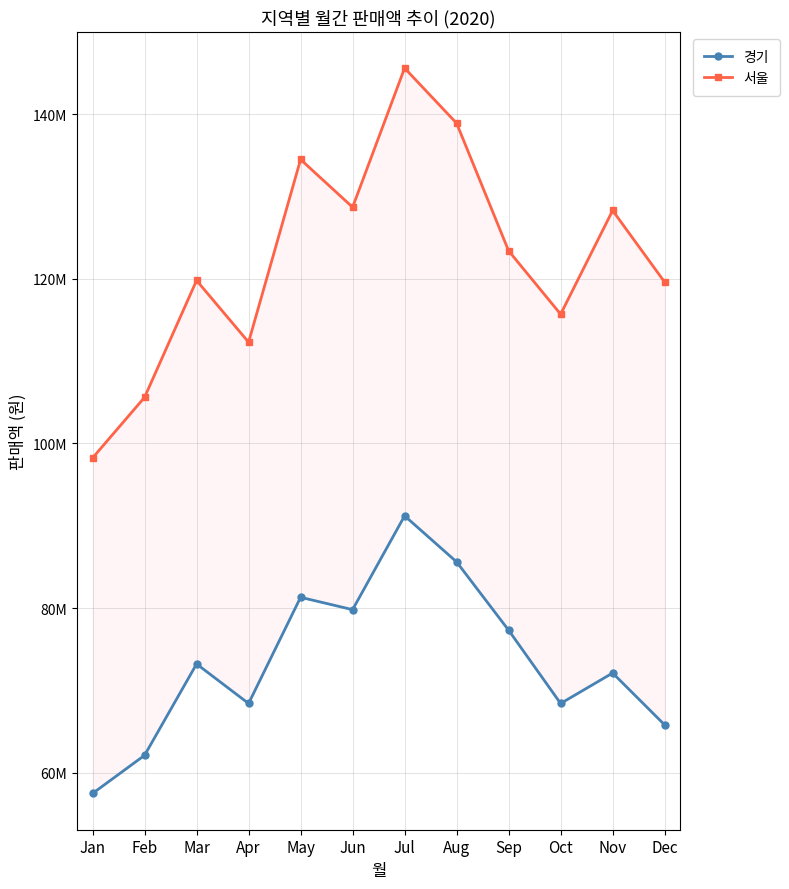

What is the minimum value for 경기?

57466900